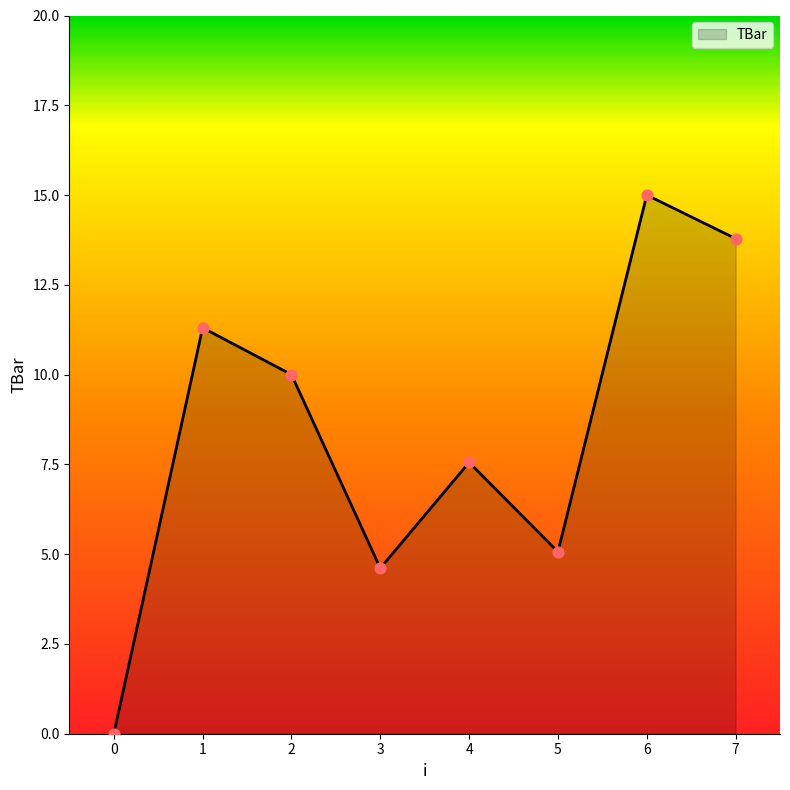

What is the change in value from 3 to 7?

+9.2